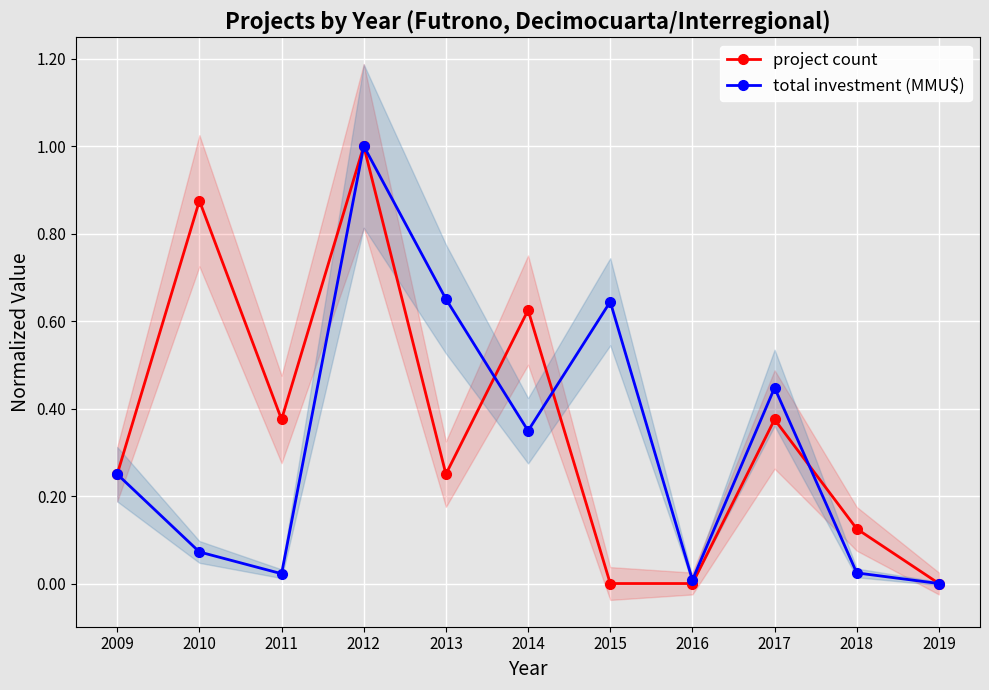

True or false: project count has a value of 1.0 at 2012.

True